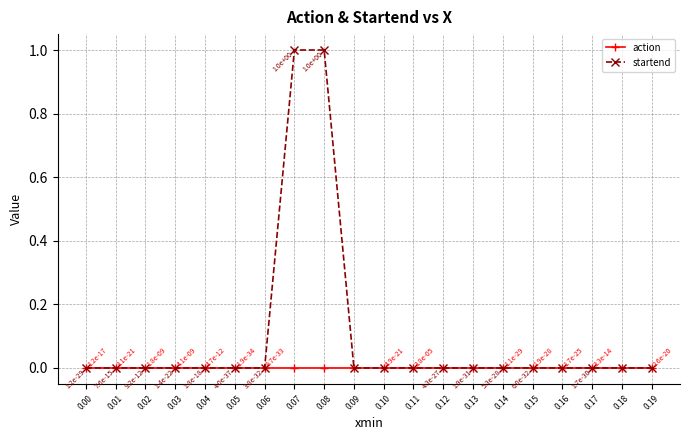

True or false: startend has a value of 0.0 at 0.19.

True